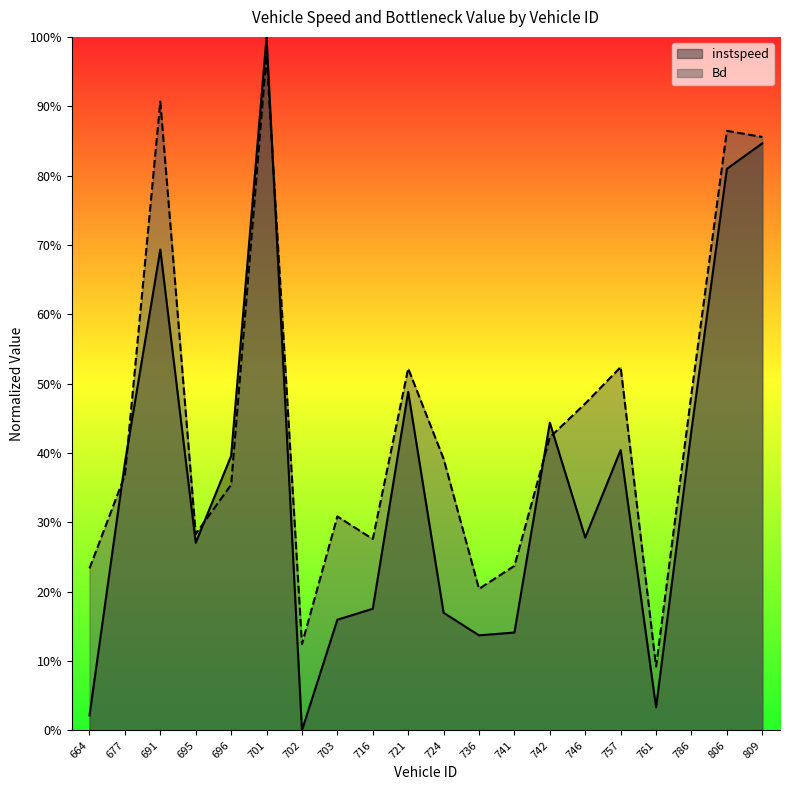

Is the value of Bd at 664 greater than the value of instspeed at 757?

No